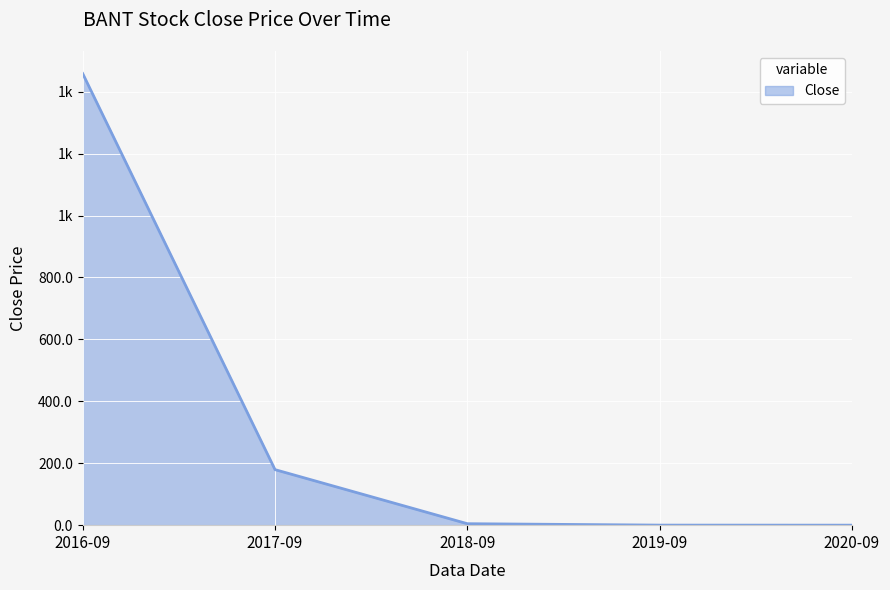

The chart shows a value of 474.5 at 2016-09. True or false?

False